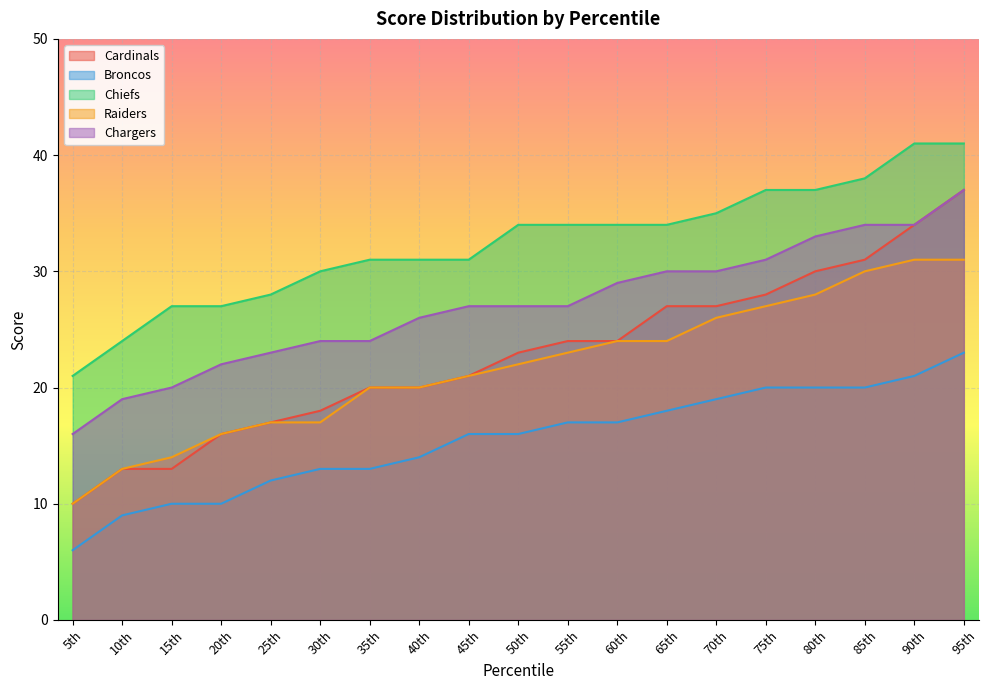

Reading right to left, extract all data points from this chart.

Cardinals: 37	34	31	30	28	27	27	24	24	23	21	20	20	18	17	16	13	13	10
Broncos: 23	21	20	20	20	19	18	17	17	16	16	14	13	13	12	10	10	9	6
Chiefs: 41	41	38	37	37	35	34	34	34	34	31	31	31	30	28	27	27	24	21
Raiders: 31	31	30	28	27	26	24	24	23	22	21	20	20	17	17	16	14	13	10
Chargers: 37	34	34	33	31	30	30	29	27	27	27	26	24	24	23	22	20	19	16